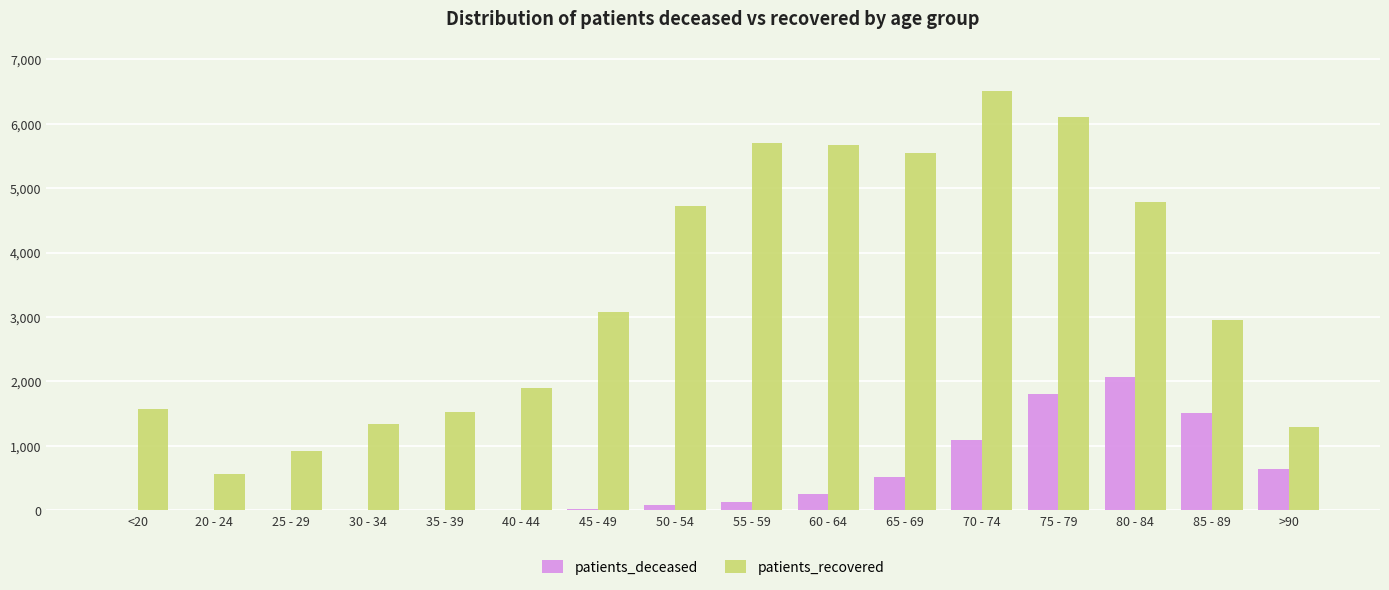

Are the bars grouped side by side (vs. stacked)?

Yes